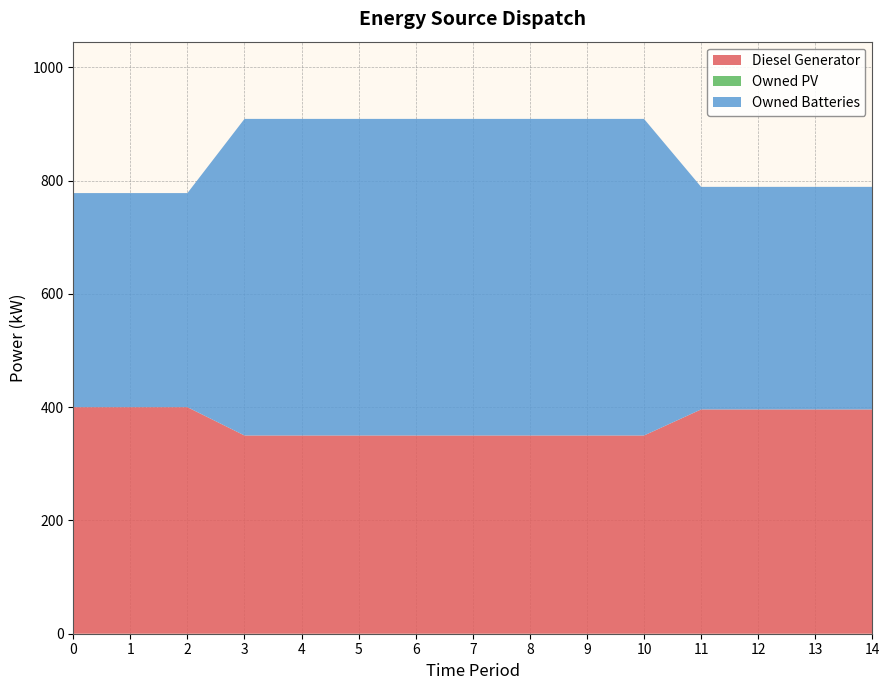

Reading left to right, list all the values displayed in this chart.

Diesel Generator: 0=400	1=400	2=400	3=350	4=350	5=350	6=350	7=350	8=350	9=350	10=350	11=396	12=396	13=396	14=396
Owned PV: 0=0	1=0	2=0	3=0	4=0	5=0	6=0	7=0	8=0	9=0	10=0	11=0	12=0	13=0	14=0
Owned Batteries: 0=378	1=378	2=378	3=559	4=559	5=559	6=559	7=559	8=559	9=559	10=559	11=393	12=393	13=393	14=393